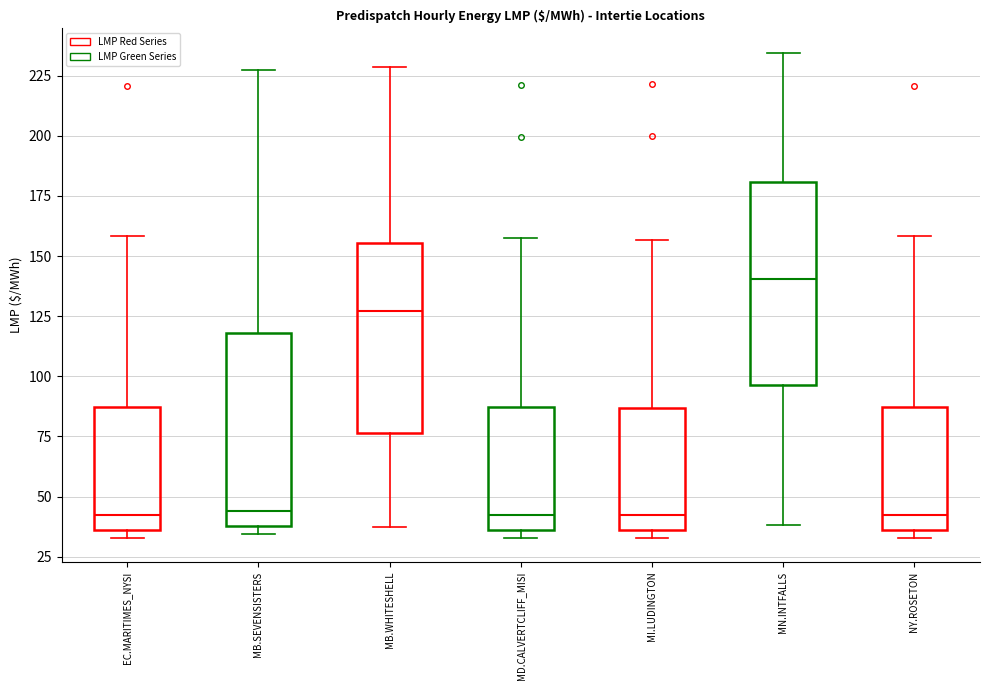

Reading left to right, read every box against the y-axis: the position of its median line, the range the box covers, and the ends of its whiskers. The values are not printed on the chart, so give them approximately, as read against the axis.

EC.MARITIMES_NYSI: median 40, box 35 to 85, whiskers 35 (just below the box's lower edge) to 160
MB.SEVENSISTERS: median 45, box 40 to 120, whiskers 35 to 225
MB.WHITESHELL: median 125, box 75 to 155, whiskers 35 to 230
MD.CALVERTCLIFF_MISI: median 40, box 35 to 85, whiskers 35 (just below the box's lower edge) to 160
MI.LUDINGTON: median 40, box 35 to 85, whiskers 35 (just below the box's lower edge) to 155
MN.INTFALLS: median 140, box 95 to 180, whiskers 40 to 235
NY.ROSETON: median 40, box 35 to 85, whiskers 35 (just below the box's lower edge) to 160